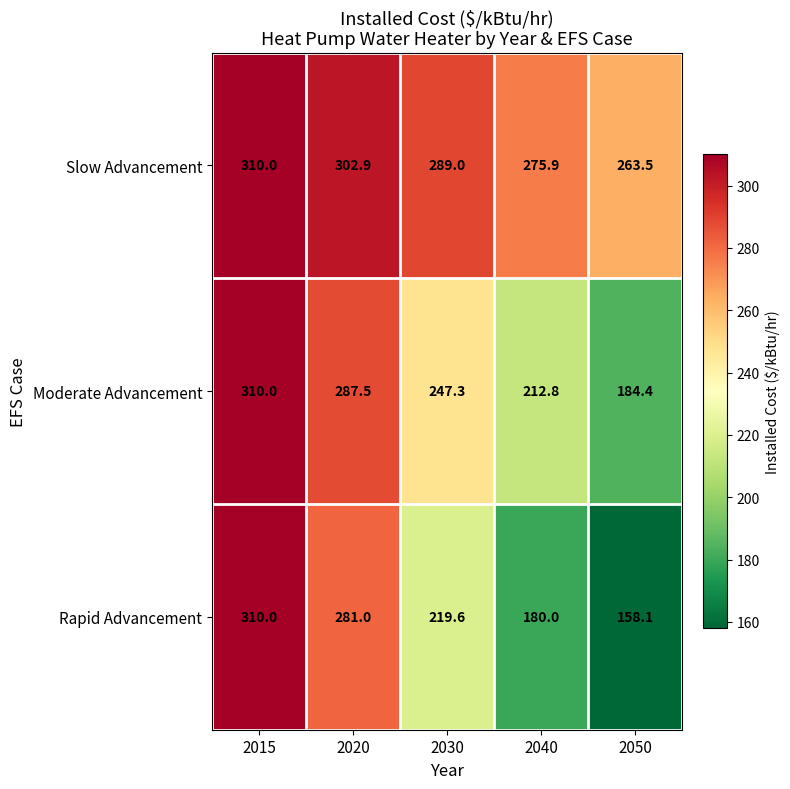

What is the approximate value of Moderate Advancement at 2030?

247.3